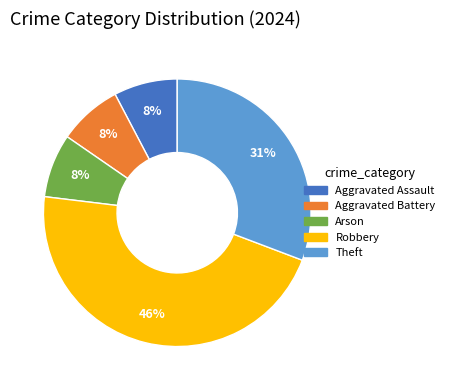

Is Aggravated Battery the majority of the pie?

No